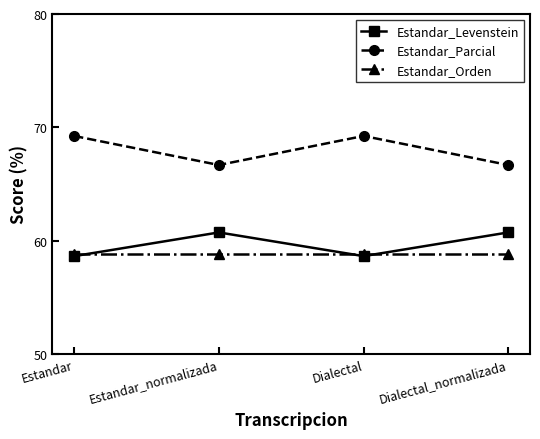

Which series has the largest total across all categories?

Estandar_Parcial